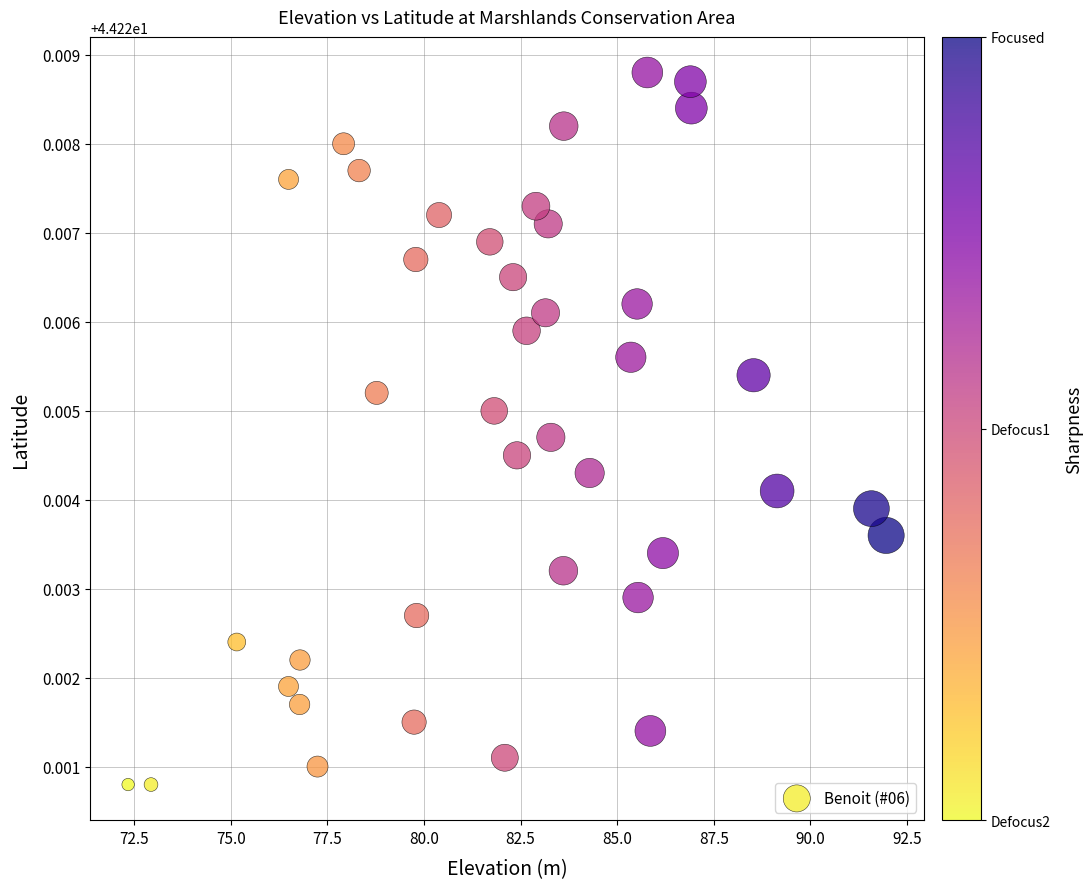

What is the range of X values (max minus min)?

19.6